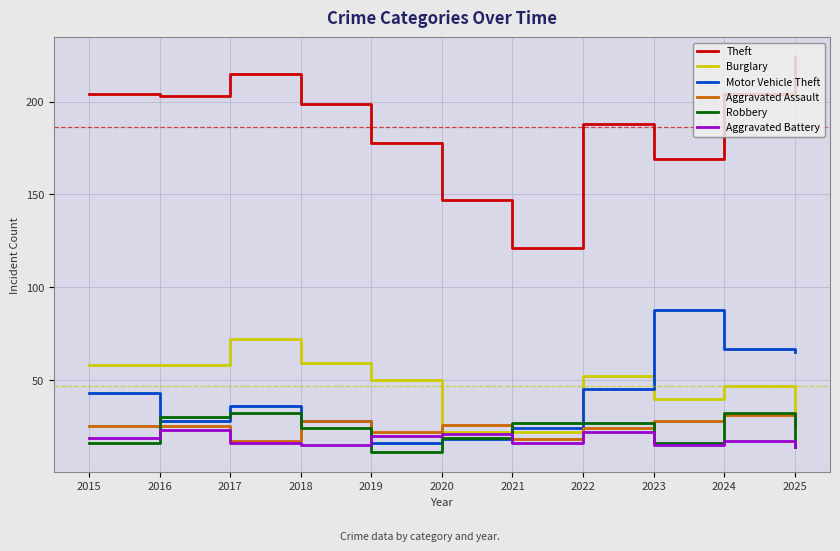

Count the number of categories in the chart.

11